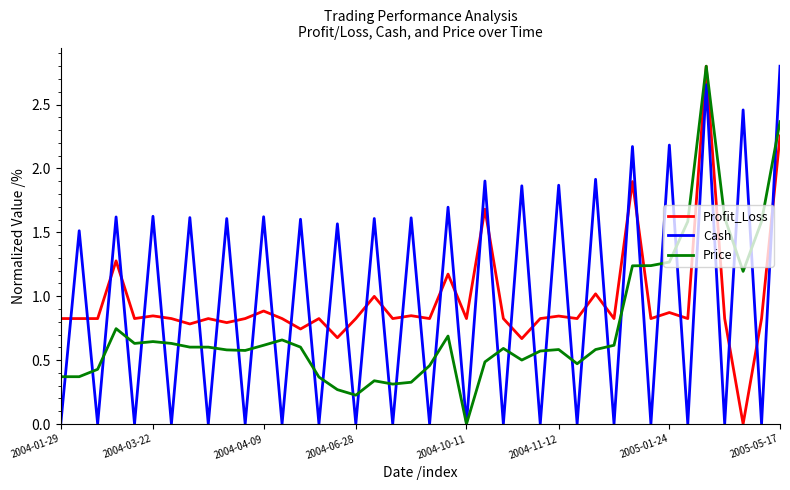

After their last crossing, which series has the higher values: Cash or Profit_Loss?

Cash